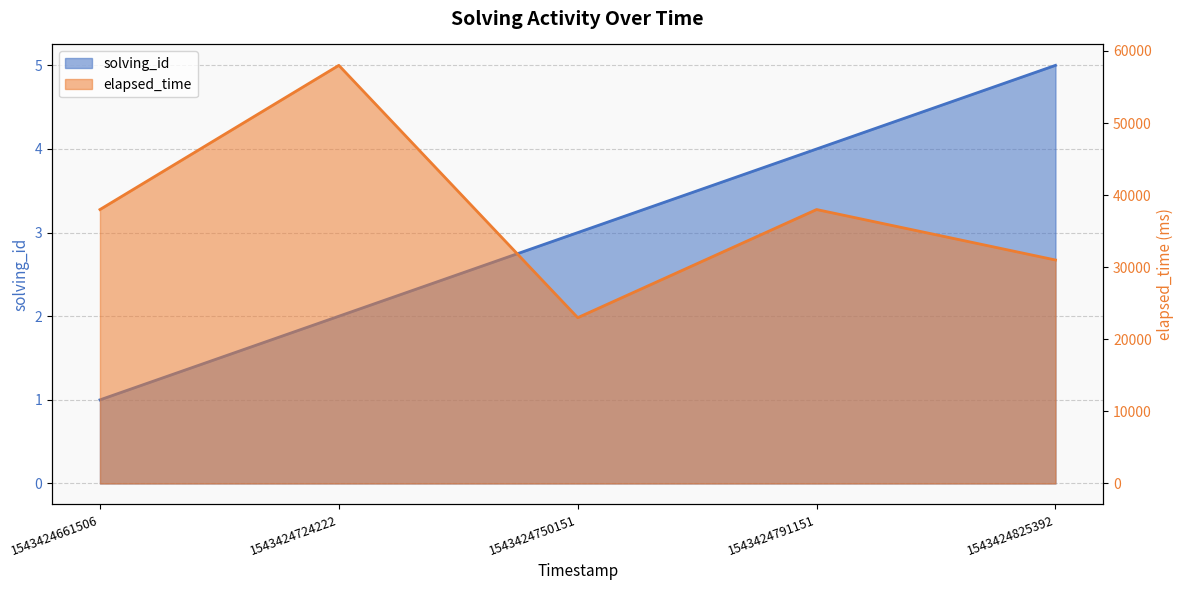

How many interior local valleys does the elapsed_time series have?

1